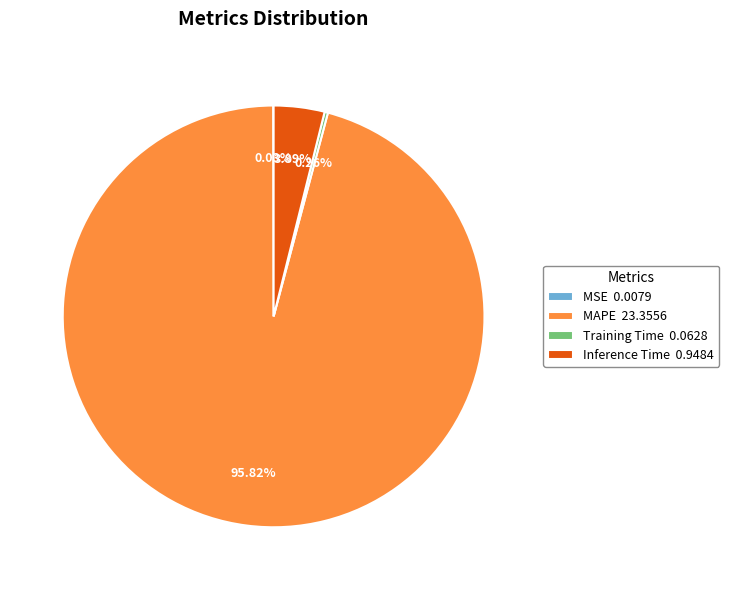

Is there any slice that represents more than half of the pie?

Yes